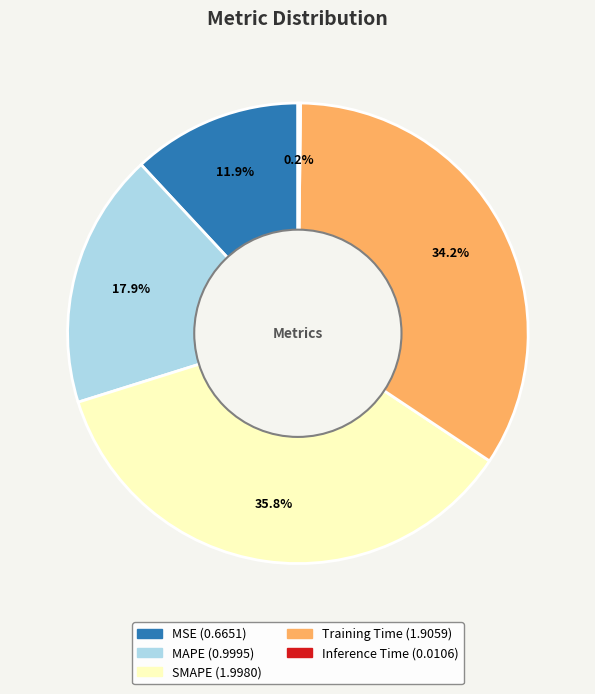

What percentage is the MSE slice, to the nearest percent?

12%